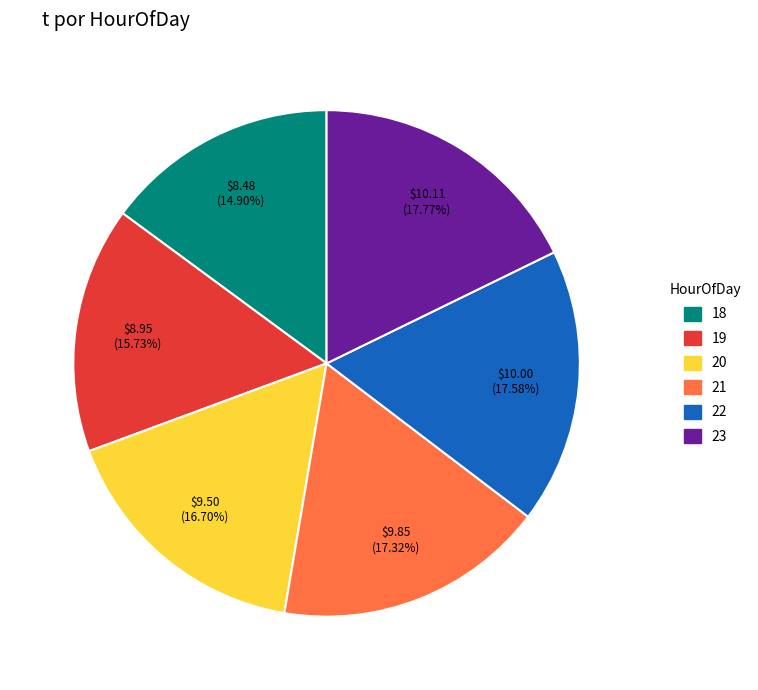

Which category has the smallest portion of the pie?

18